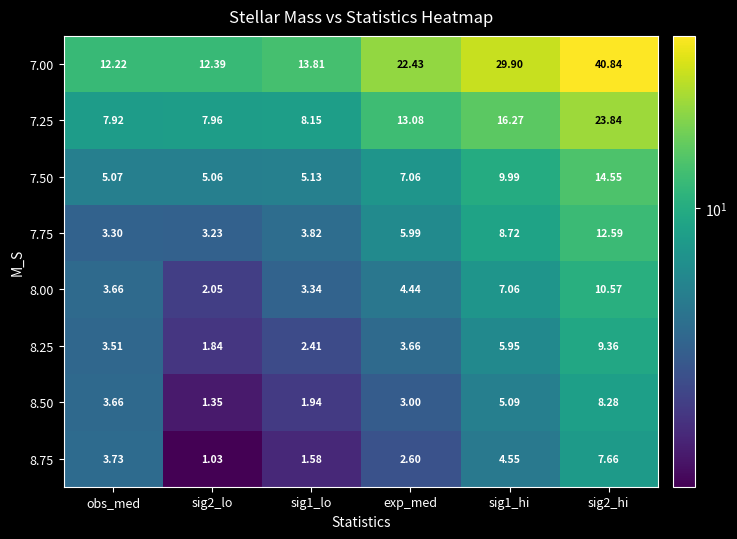

At which label does 7.00 reach its minimum?

obs_med